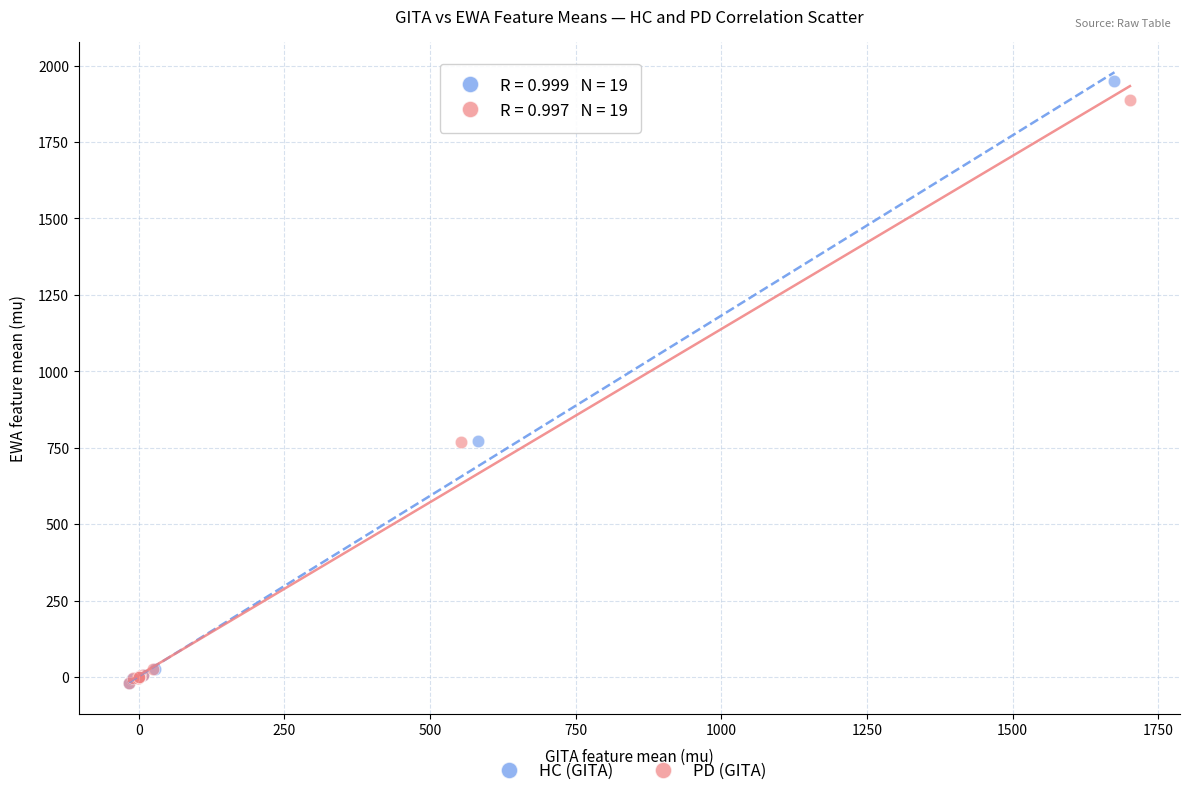

What are all the series names shown in the legend?

HC (GITA), PD (GITA)